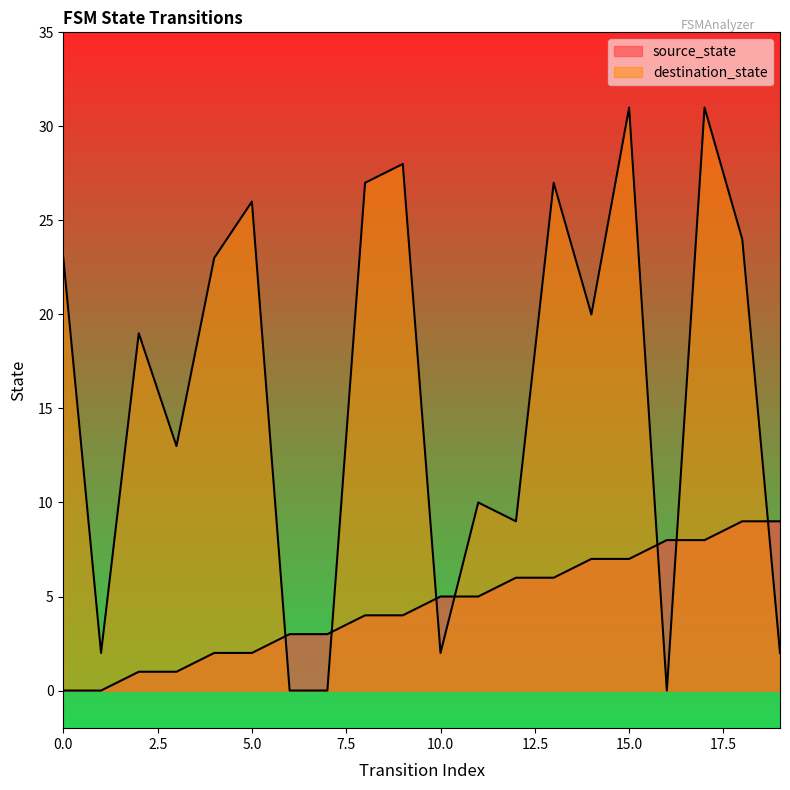

How many data points in source_state are above 5?

8